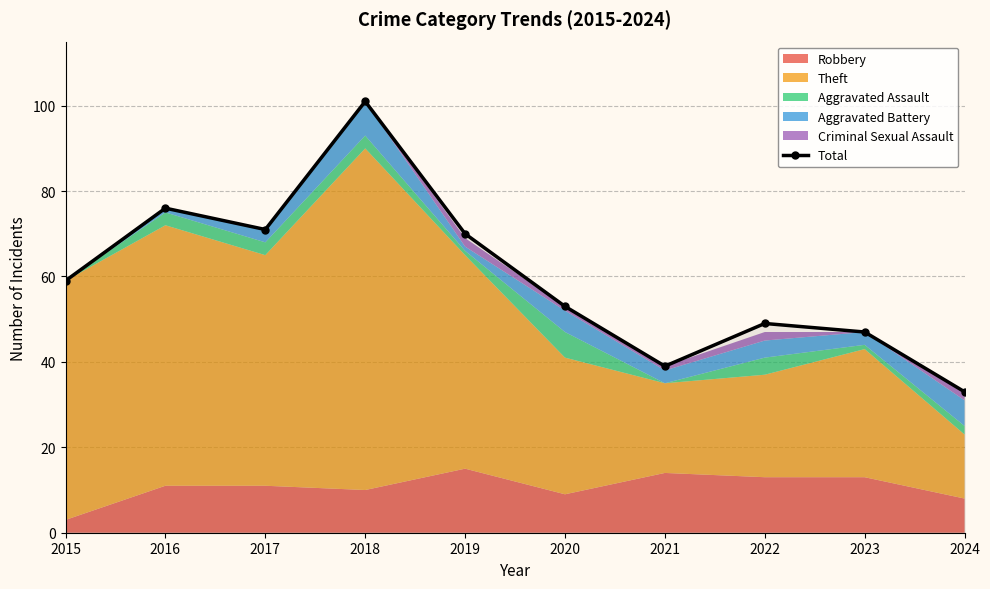

Rank the categories by value from lowest to highest.

2024, 2021, 2023, 2022, 2020, 2015, 2019, 2017, 2016, 2018